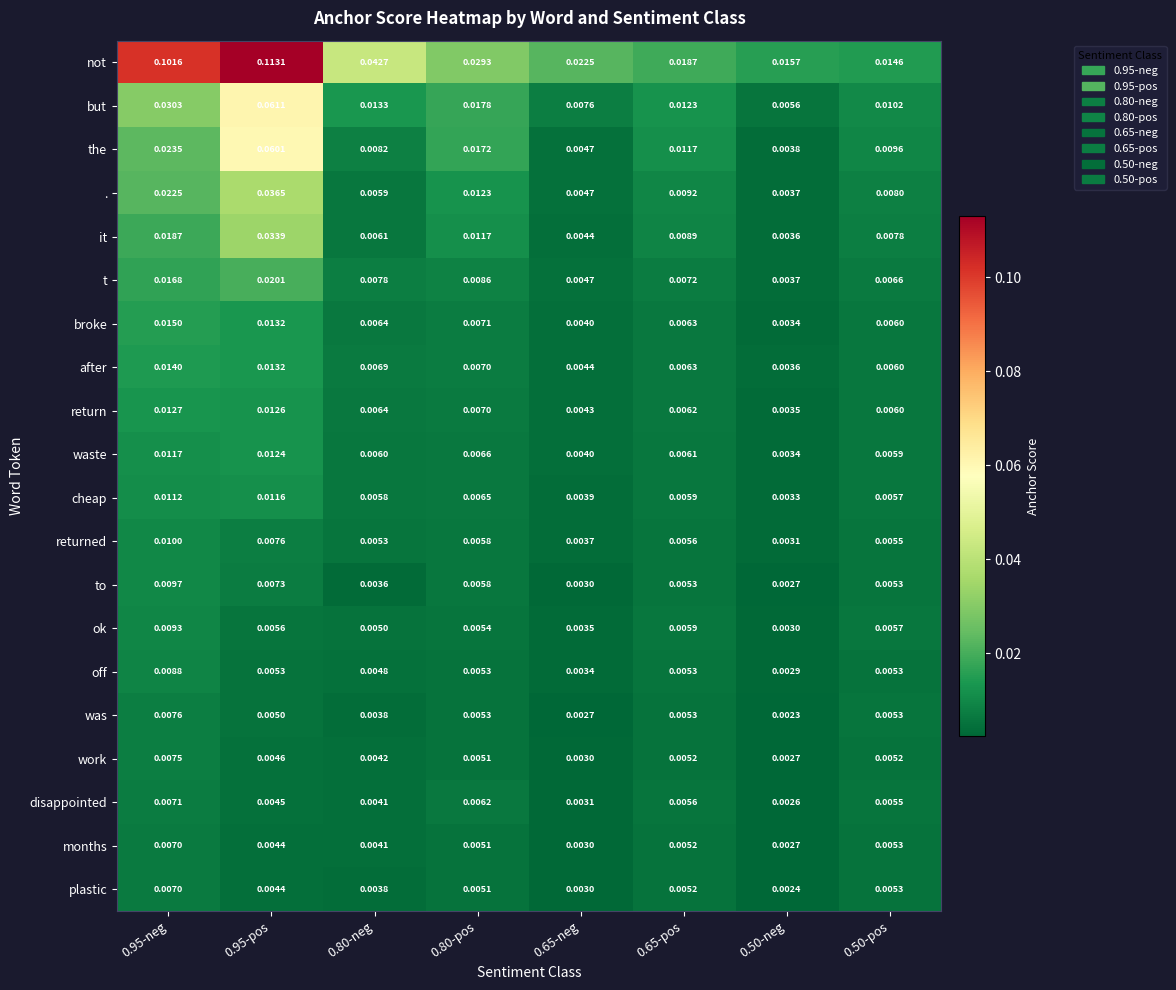

At which label does cheap reach its peak?

0.95-pos